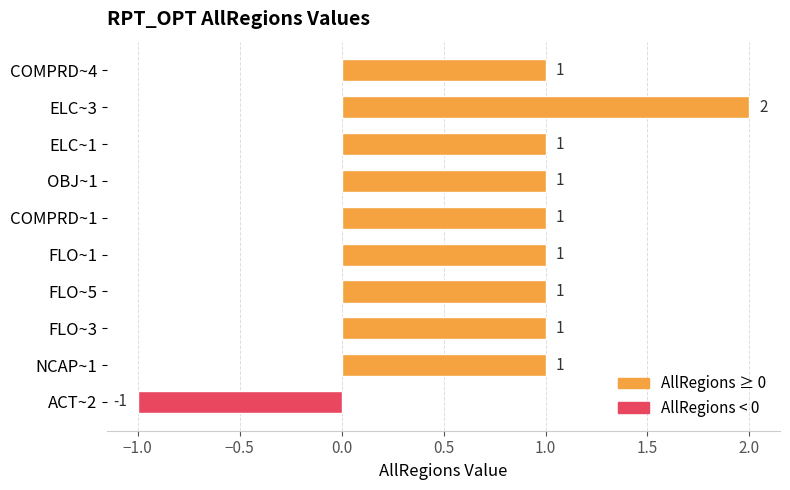

Which has a higher value, ELC~3 or COMPRD~1?

ELC~3